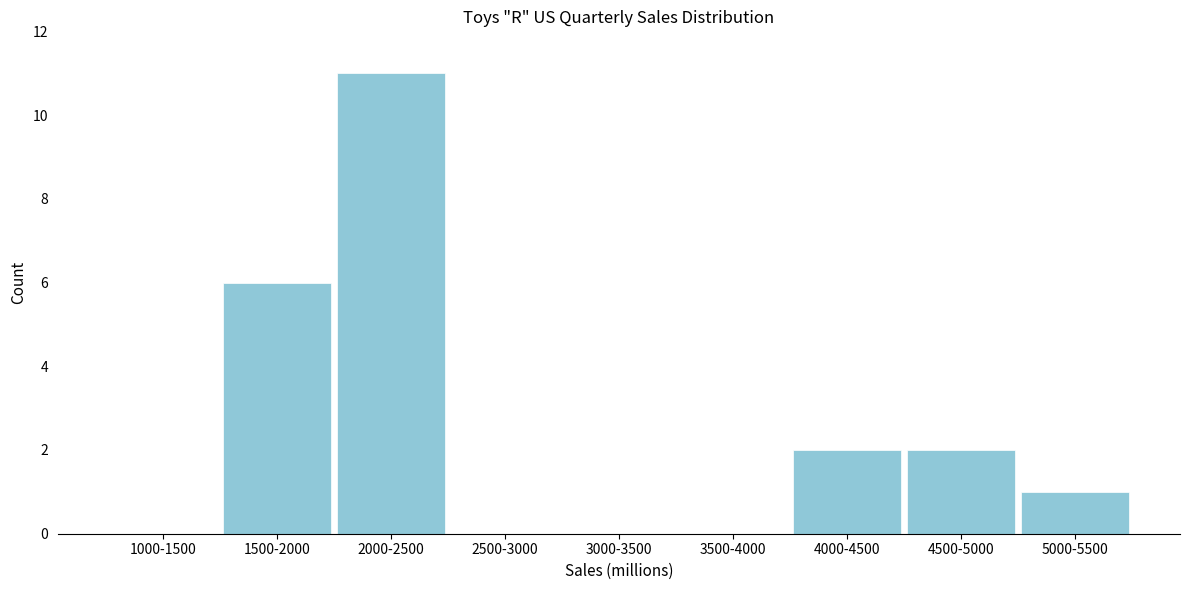

Reading left to right, transcribe all the data shown in this chart.

1000-1500=0	1500-2000=6	2000-2500=11	2500-3000=0	3000-3500=0	3500-4000=0	4000-4500=2	4500-5000=2	5000-5500=1